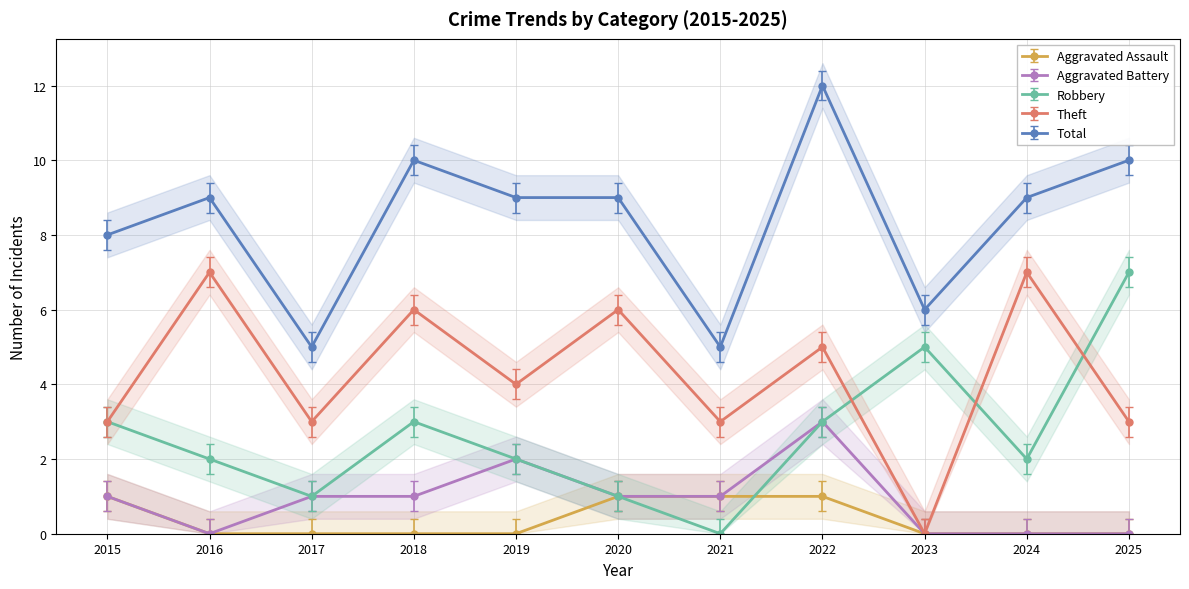

Rank the series by their maximum value, from highest to lowest.

Total, Robbery, Theft, Aggravated Battery, Aggravated Assault